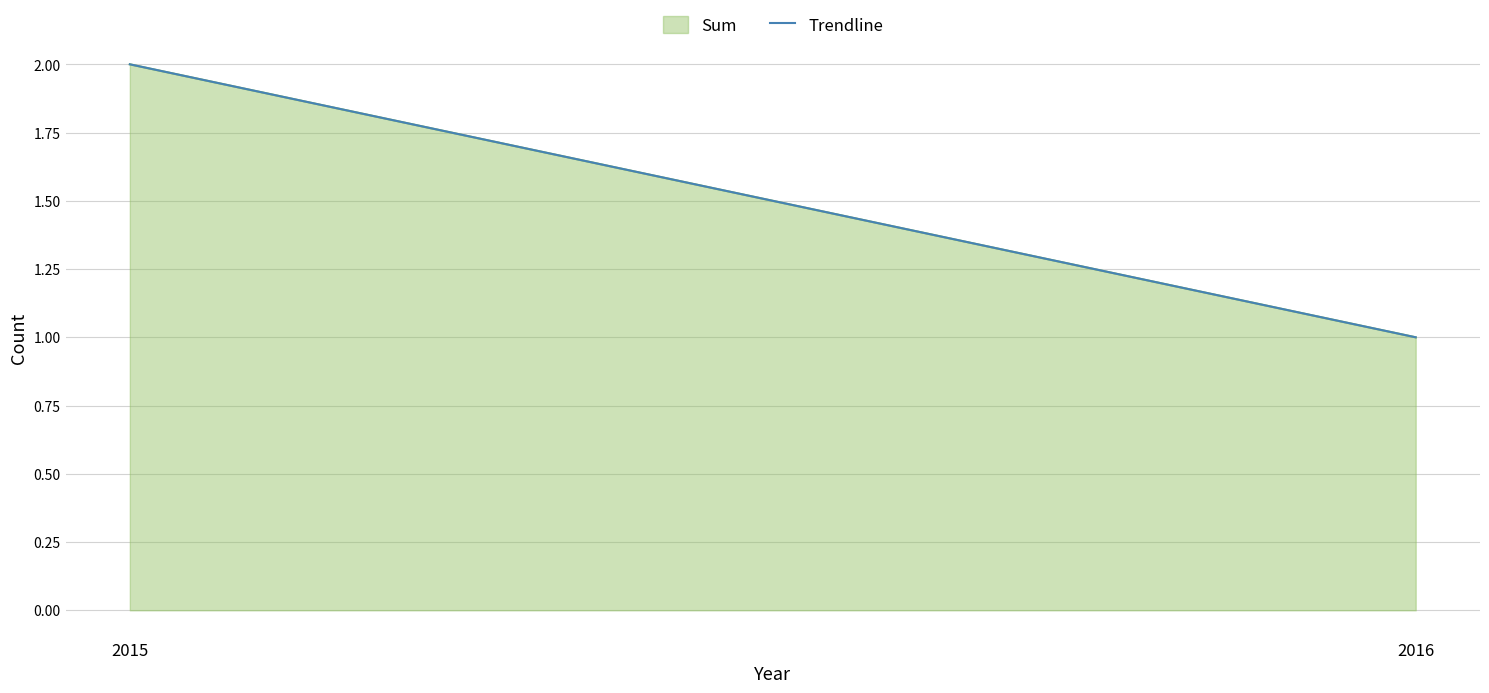

Reading left to right, transcribe all the data shown in this chart.

2015=2.0	2016=1.0